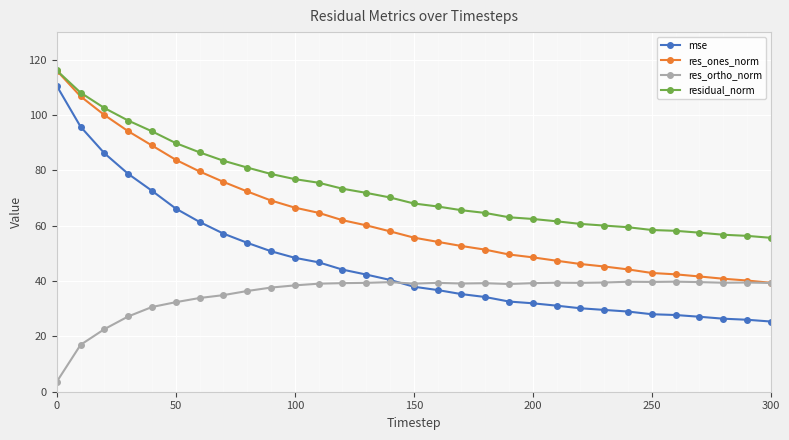

Which series has the largest total across all categories?

residual_norm